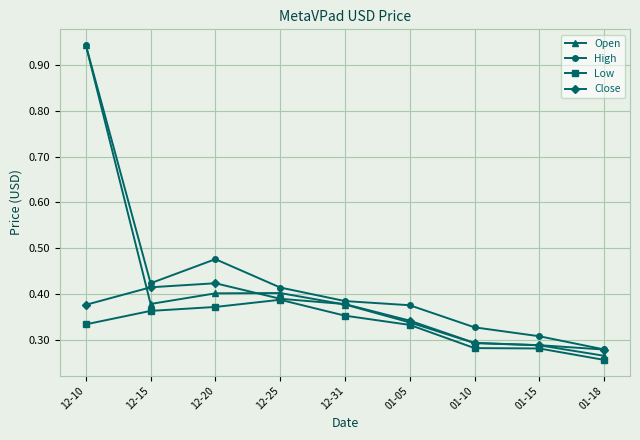

True or false: Low and High intersect in this chart.

False